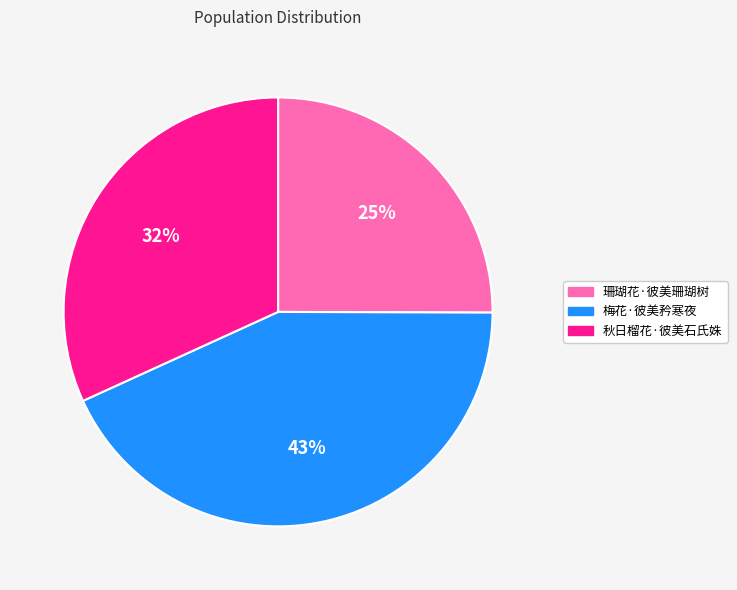

Approximately how many times larger is the value at 珊瑚花·彼美珊瑚树 compared to 梅花·彼美矜寒夜?

0.6